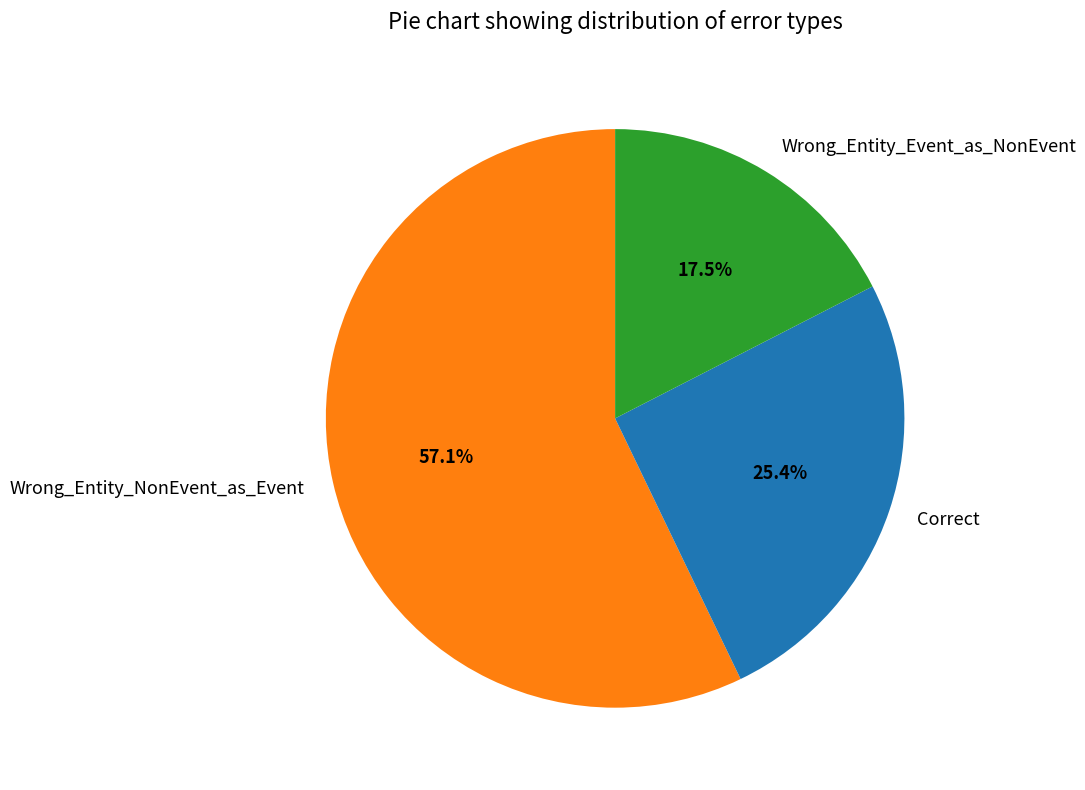

How many slices are in this pie chart?

3